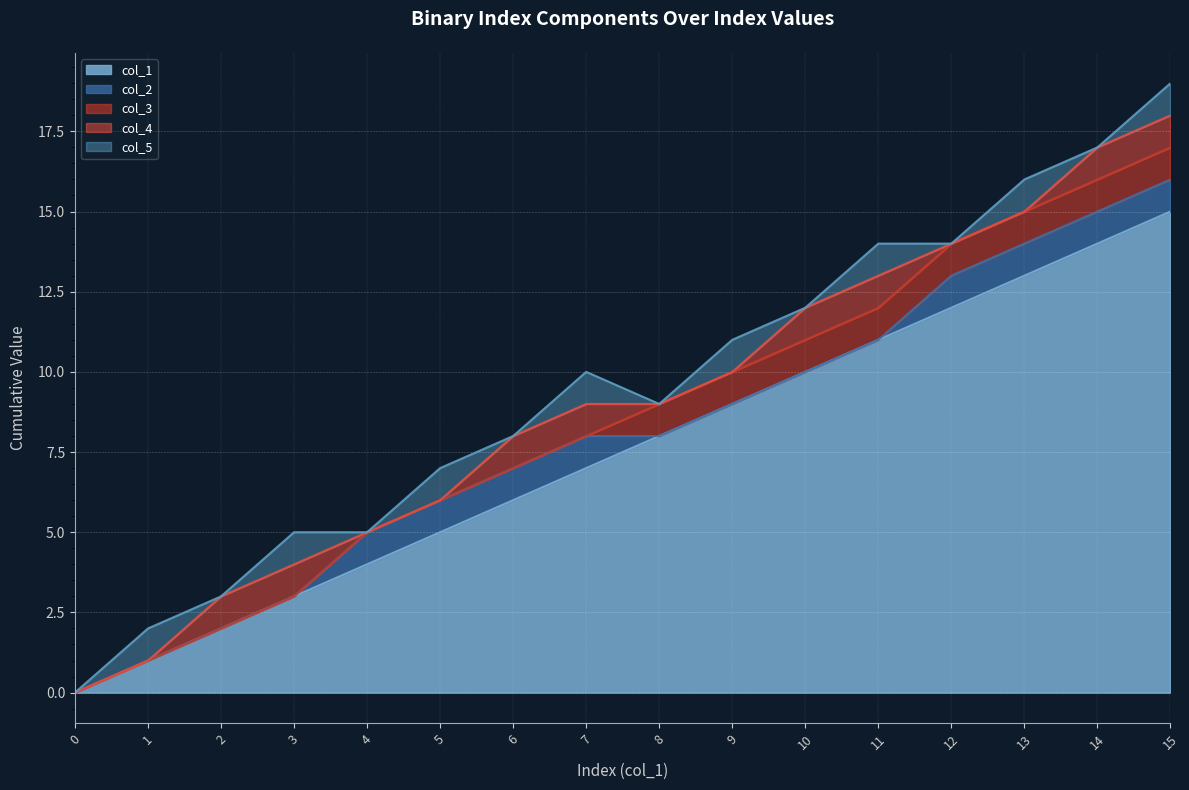

How many lines are shown in the chart?

5